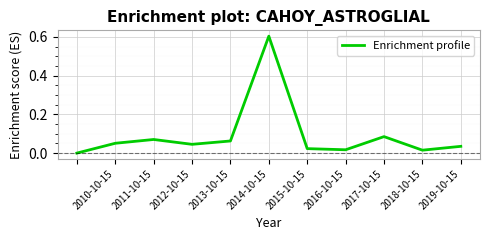

What is the greatest value displayed?

0.6